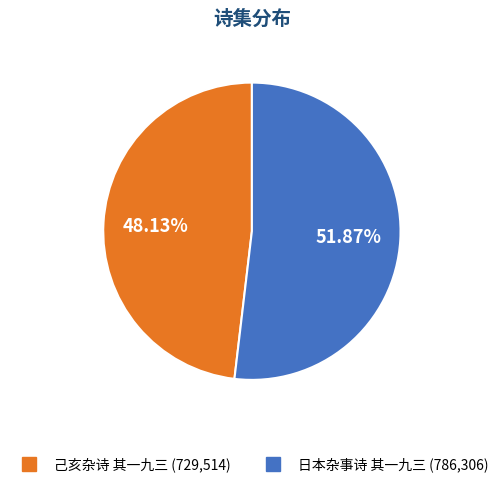

What is the smallest slice in the pie chart?

己亥杂诗 其一九三